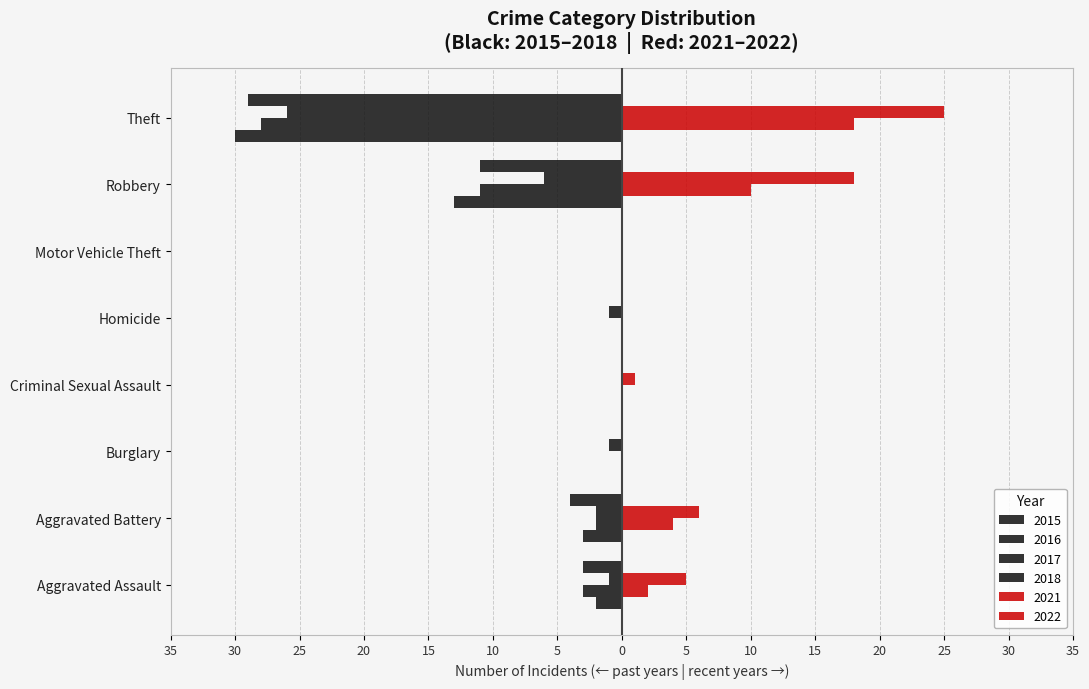

Count the number of categories in the chart.

8